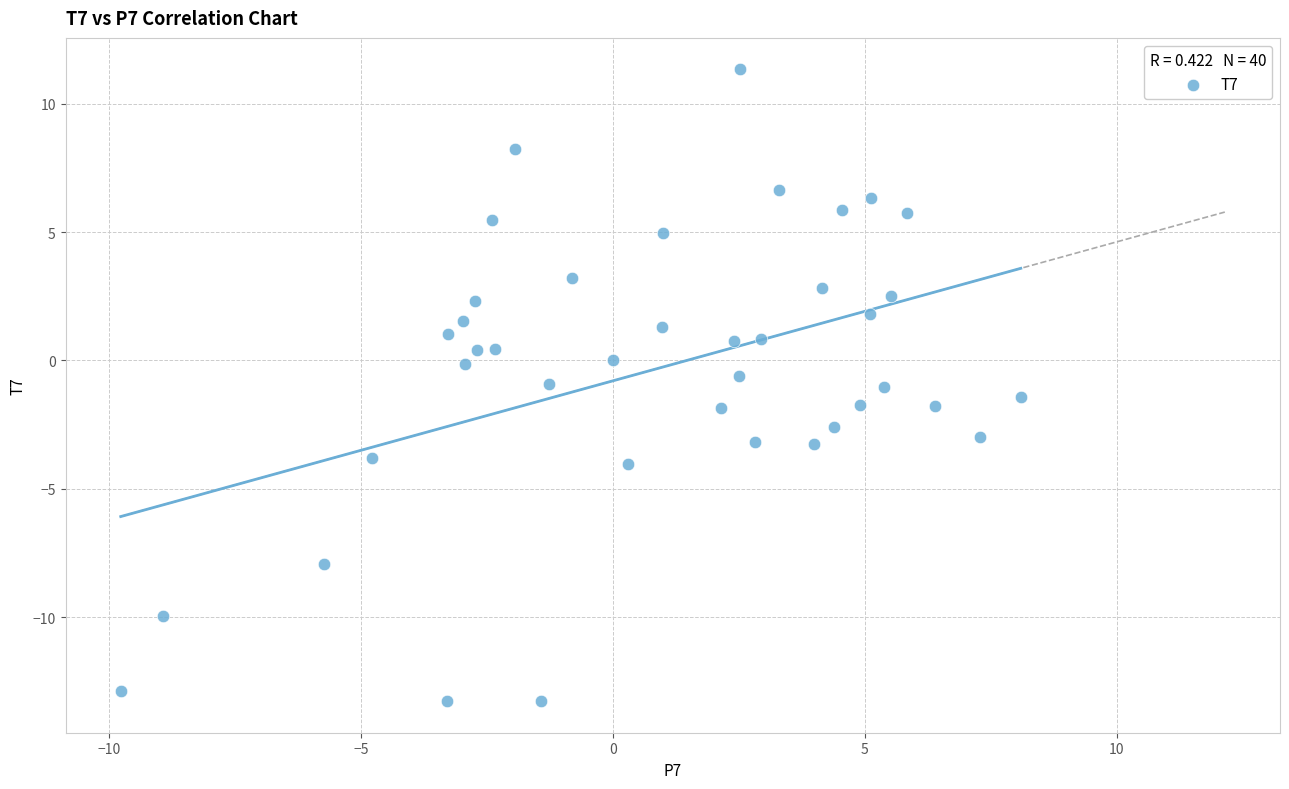

What is the range of Y values (max minus min)?

24.6